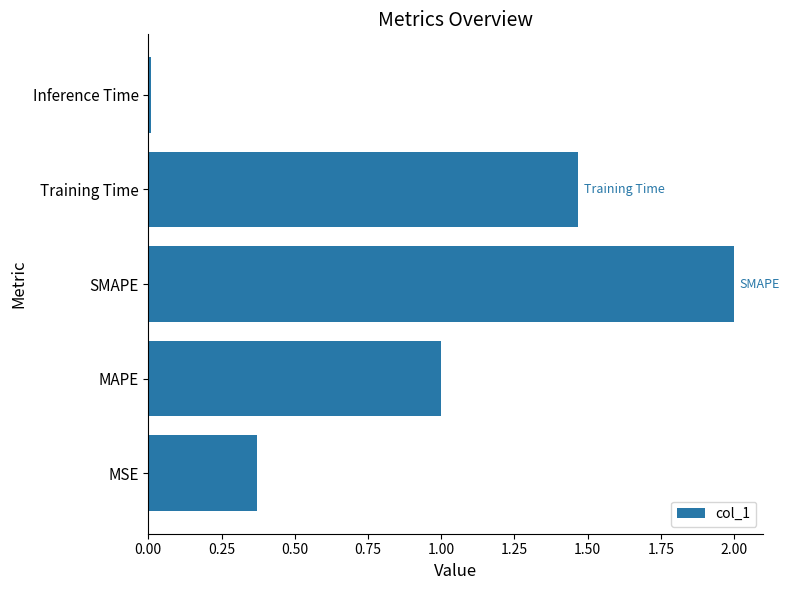

What value does the data have at MAPE?

1.0